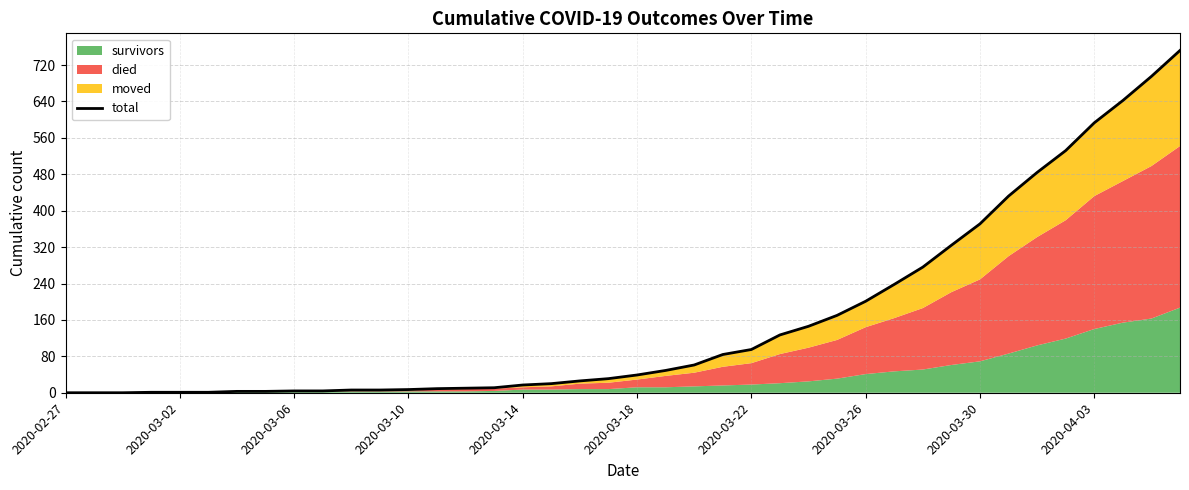

The chart shows a value of 84 at 23. True or false?

True